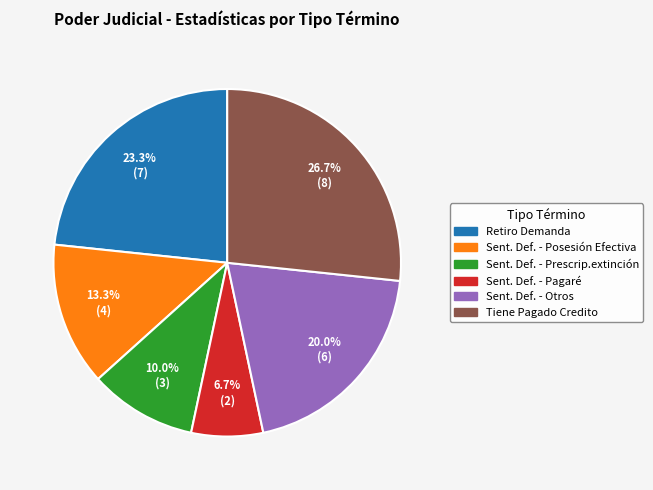

Is there any slice that represents more than half of the pie?

No